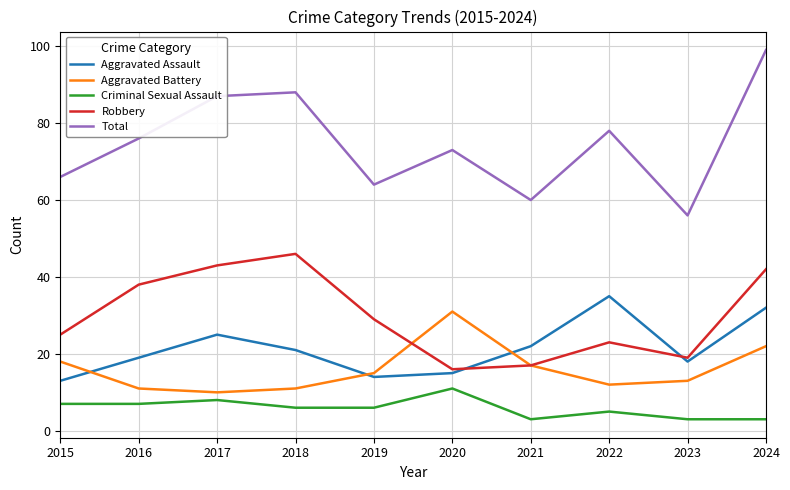

What is the minimum value shown in the chart?

3